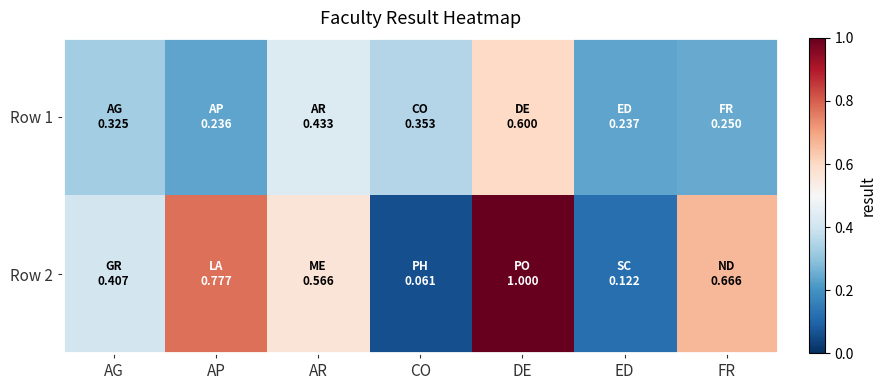

Rank the series at FR from highest to lowest value.

Row 2, Row 1